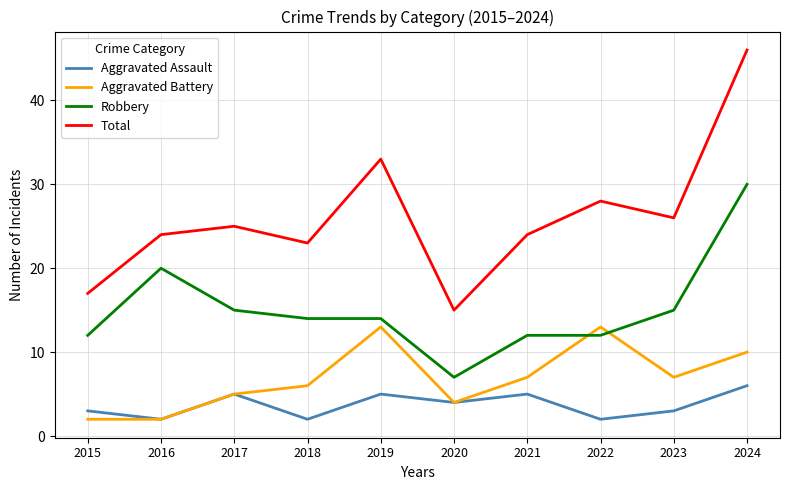

True or false: Robbery has more than 0 points higher than both neighbors.

True